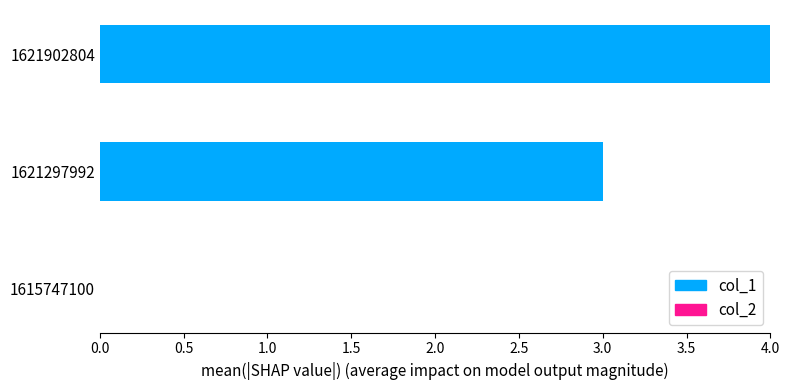

Between 1621902804 and 1615747100, which is larger?

1621902804